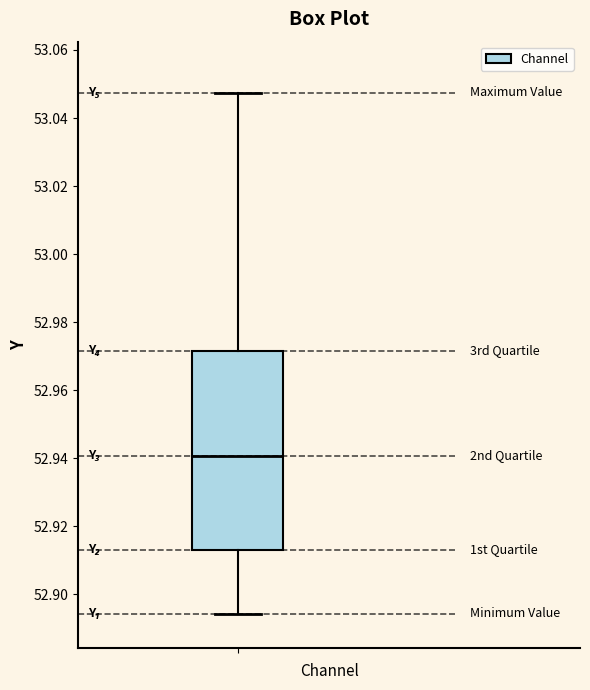

Transcribe this box plot: give where the median line is, the range the box spans, and where the two whiskers end, as read against the y-axis. The values are not printed on the chart, so give them approximately, as read against the axis.

median 52.940, box 52.914 to 52.972, whiskers 52.894 to 53.048